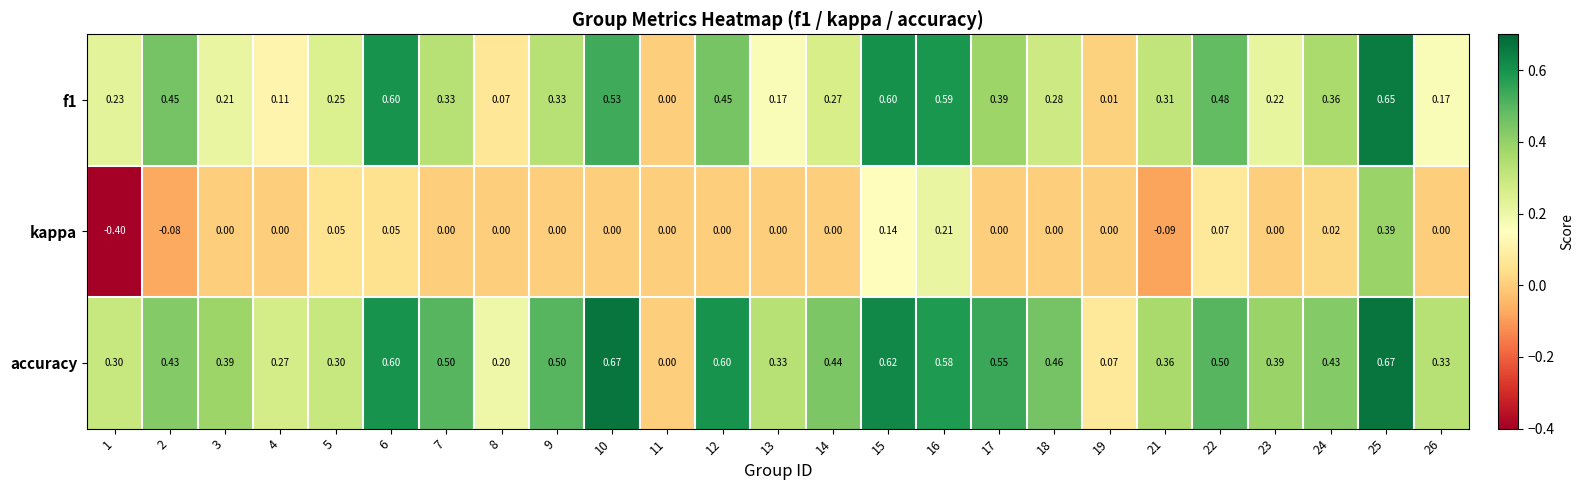

Which series has the widest spread of values?

kappa